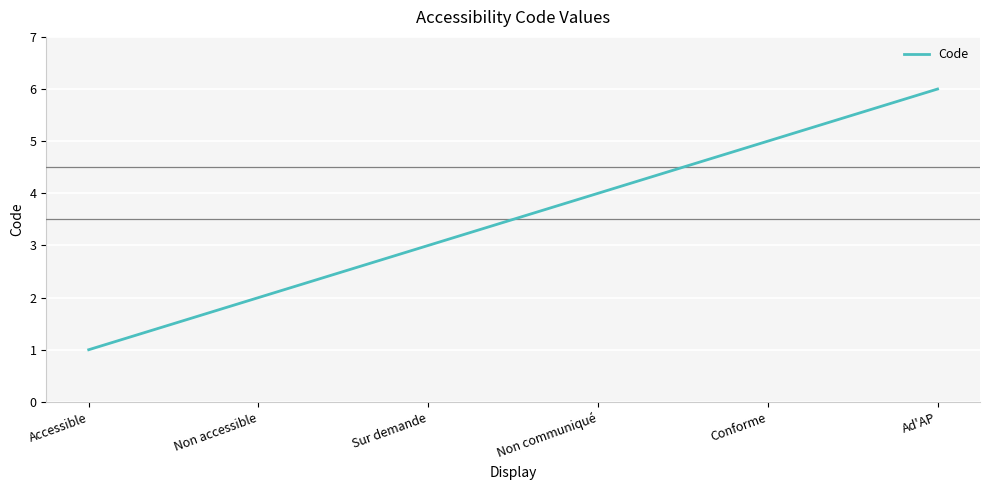

How many lines are shown in the chart?

1